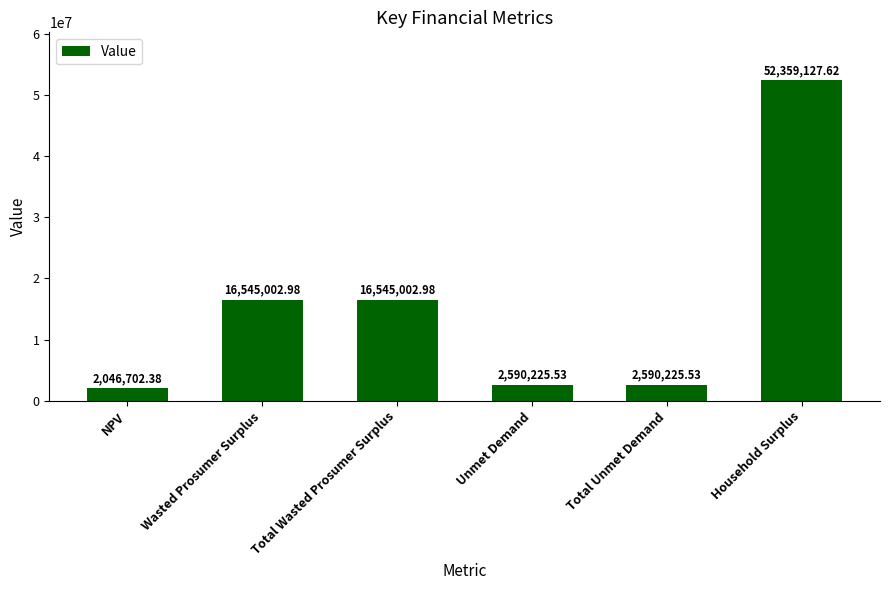

How many values are below 16545002?

3